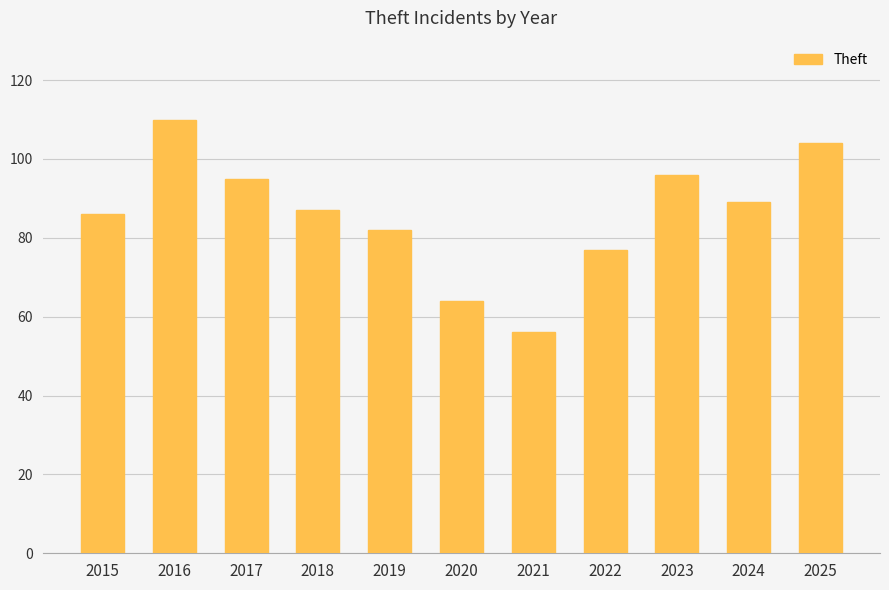

What is the difference between the maximum and minimum values?

54